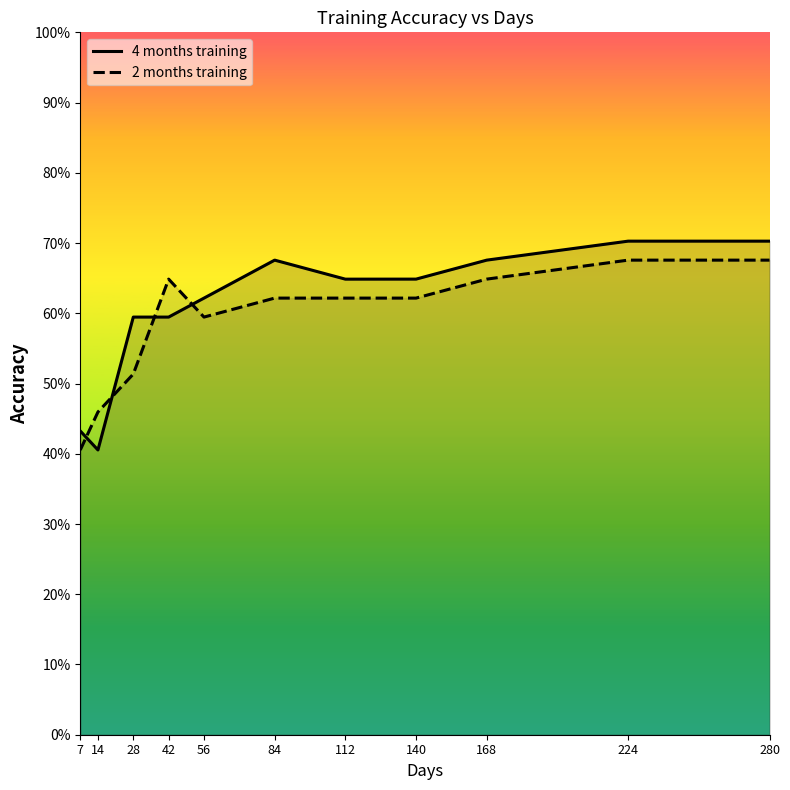

At which label is 2 months training closest to 0?

7